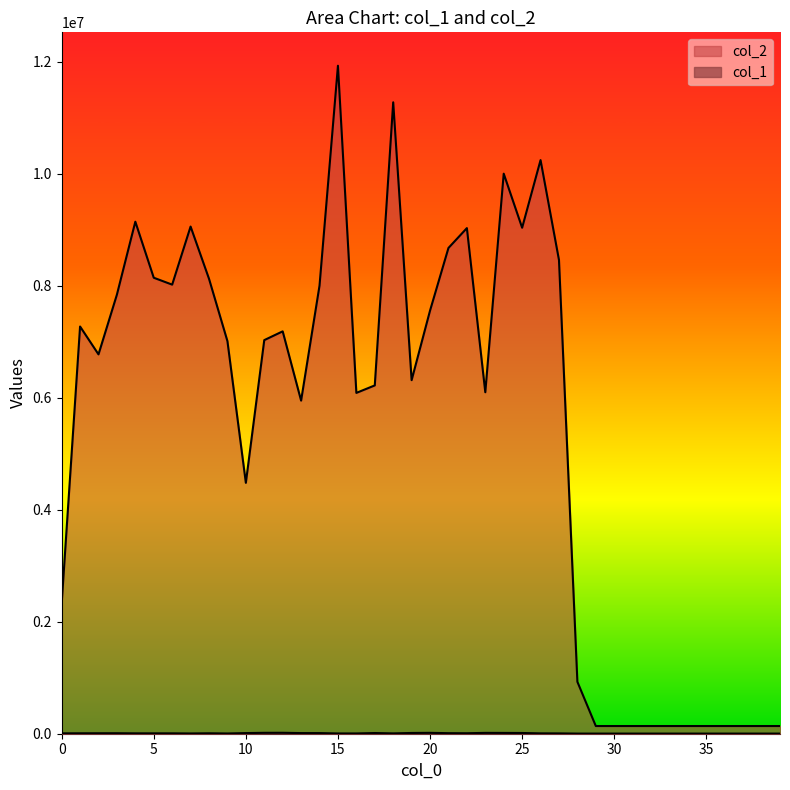

What is the total value across all series at 11?

7043294